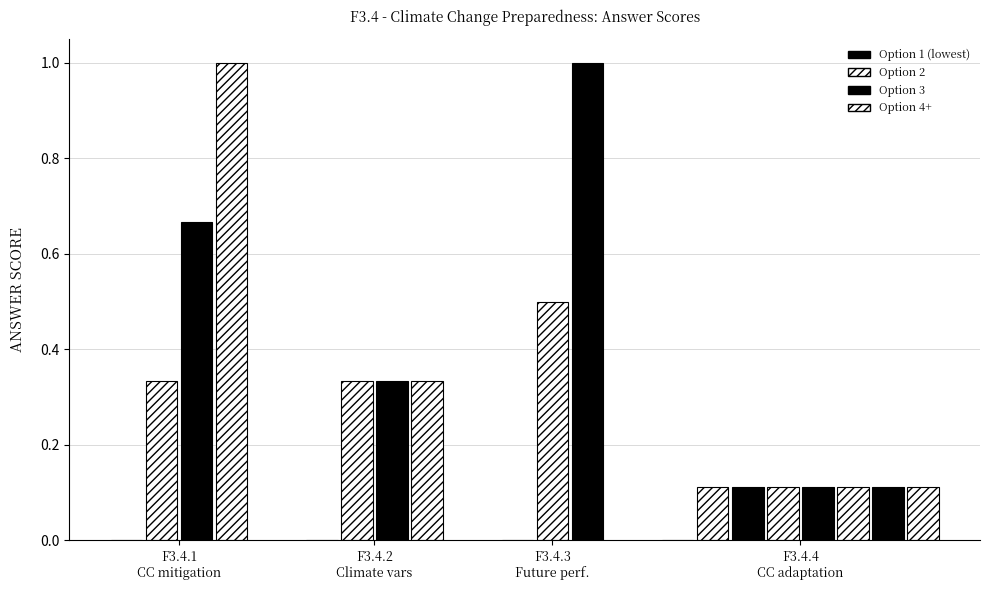

Reading right to left, what are all the values shown in this chart?

0.1	0.1	0.1	0.1	0.1	0.1	0.1	0.0	1.0	0.5	0.0	0.3	0.3	0.3	0.0	1.0	0.7	0.3	0.0